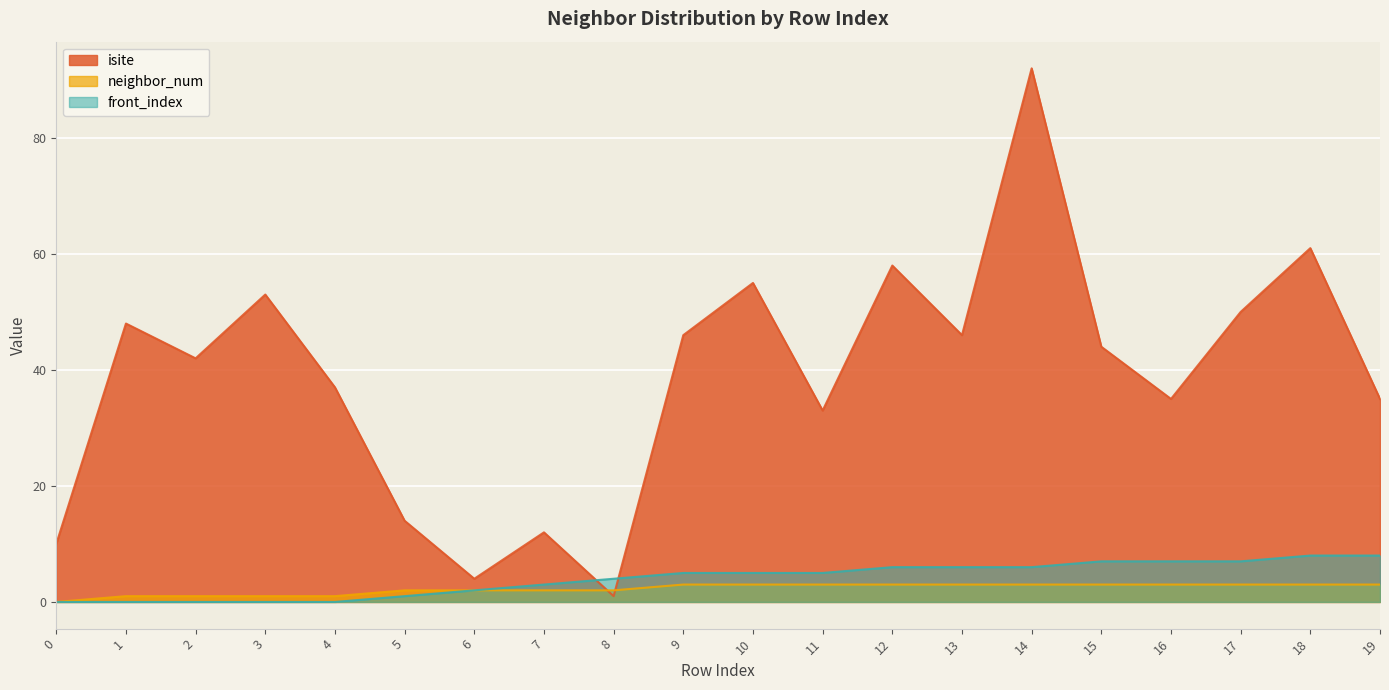

Reading left to right, list all the values displayed in this chart.

isite: 10	48	42	53	37	14	4	12	1	46	55	33	58	46	92	44	35	50	61	35
neighbor_num: 0	1	1	1	1	2	2	2	2	3	3	3	3	3	3	3	3	3	3	3
front_index: 0	0	0	0	0	1	2	3	4	5	5	5	6	6	6	7	7	7	8	8